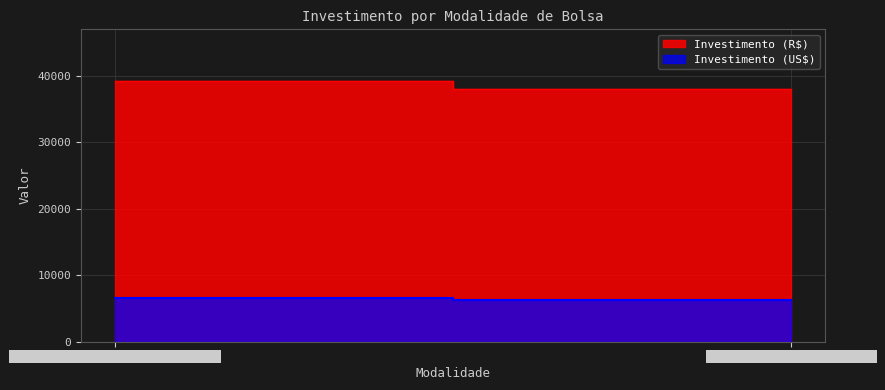

What is the label of the 1st point from the right?

Pós-Doutorado no Exterior